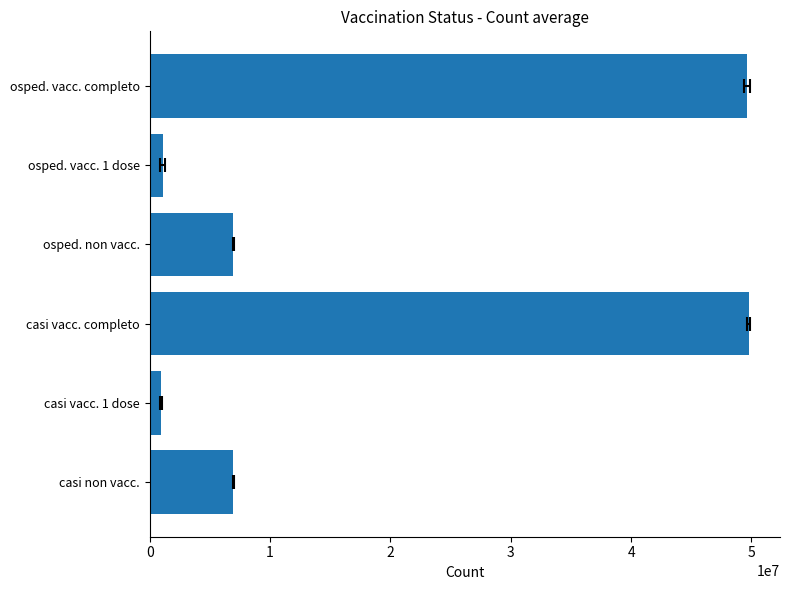

Where does the data first go above 6954448?

casi vacc. completo